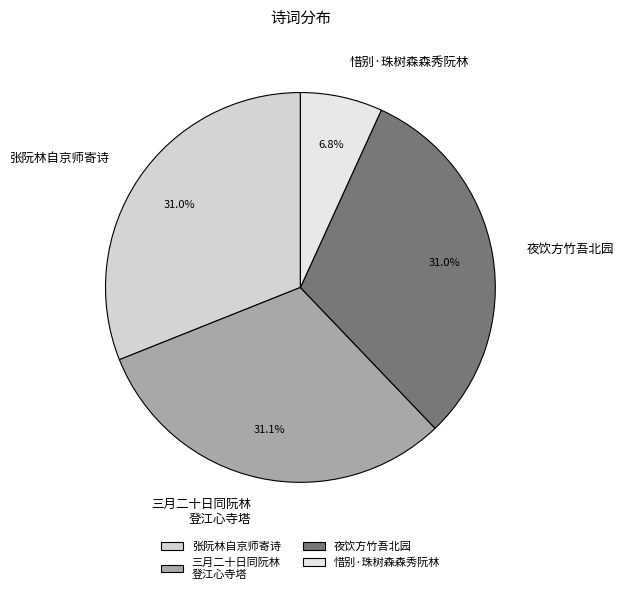

Does 三月二十日同阮林 登江心寺塔 represent more than half of the total?

No